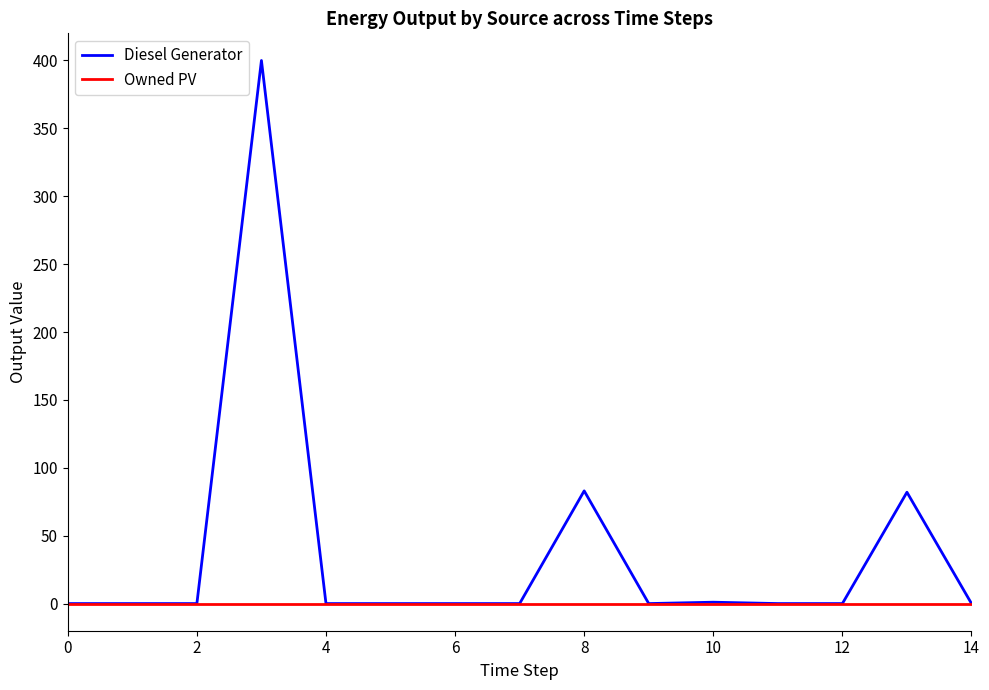

List the series in order of their peak value, highest first.

Diesel Generator, Owned PV